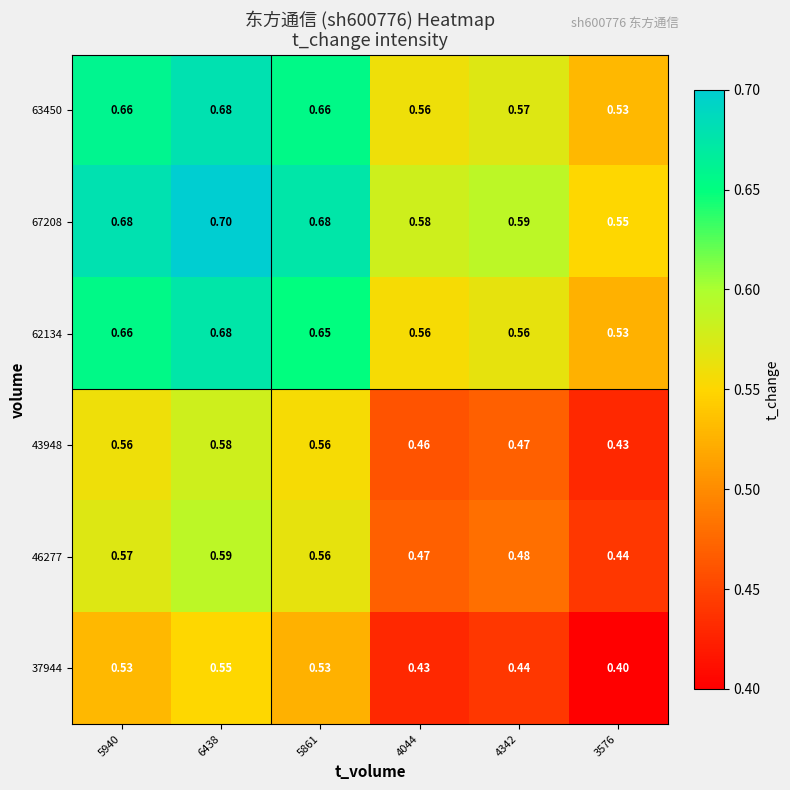

At which category does the chart reach its minimum across all series?

3576